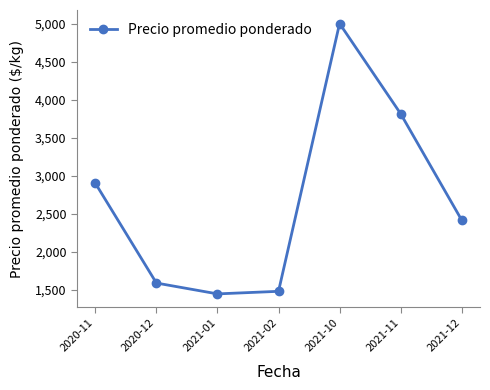

Is it true that the value at 2020-11 is 2900.0?

True